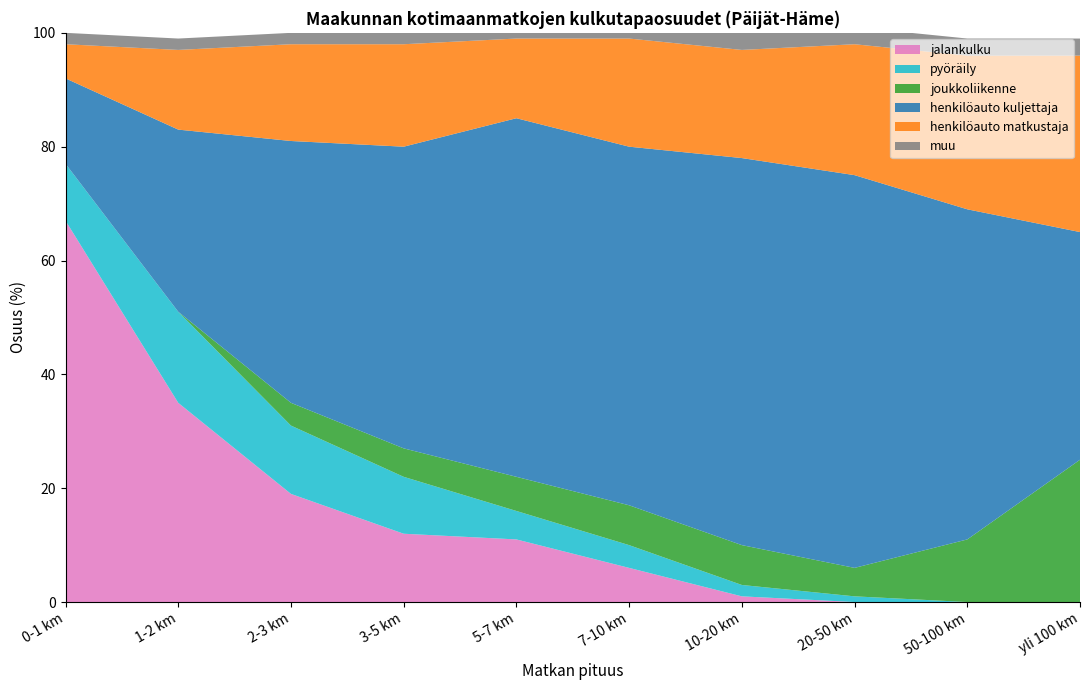

Reading left to right, extract all data points from this chart.

jalankulku: 67	35	19	12	11	6	1	0	0	0
pyöräily: 10	16	12	10	5	4	2	1	0	0
joukkoliikenne: 0	0	4	5	6	7	7	5	11	25
henkilöauto kuljettaja: 15	32	46	53	63	63	68	69	58	40
henkilöauto matkustaja: 6	14	17	18	14	19	19	23	27	31
muu: 2	2	2	2	1	3	4	3	3	3